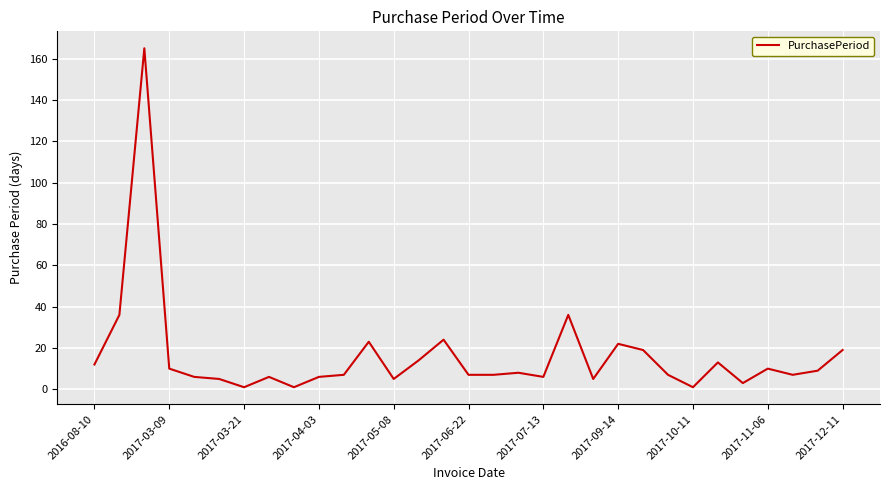

What is the difference between the maximum and minimum values?

164